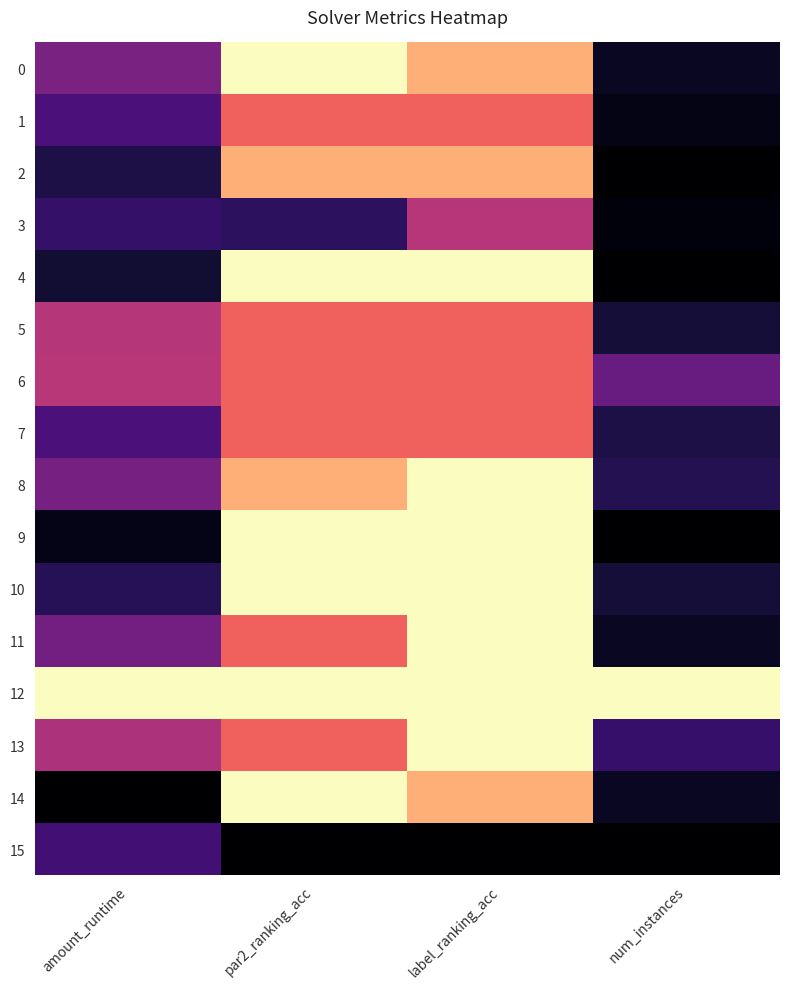

At how many categories does at least one series exceed 0?

4